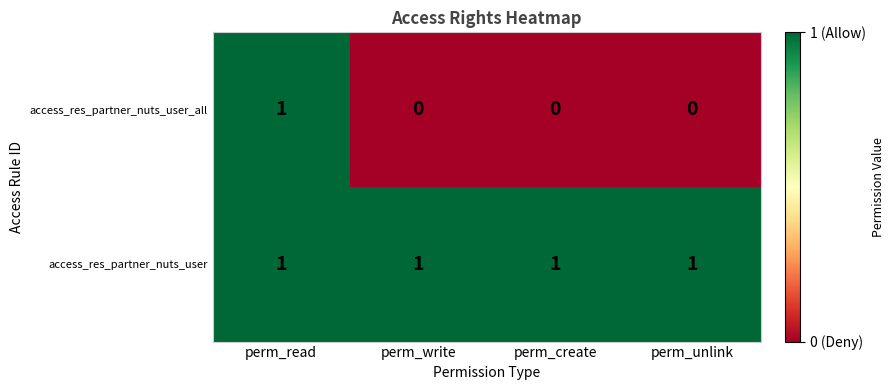

The access_res_partner_nuts_user_all series shows -1 at perm_write. True or false?

False